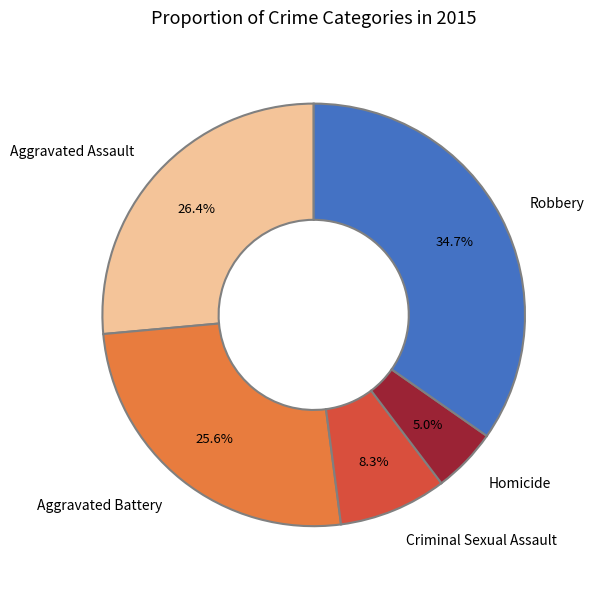

True or false: Criminal Sexual Assault accounts for 1% of the total.

False